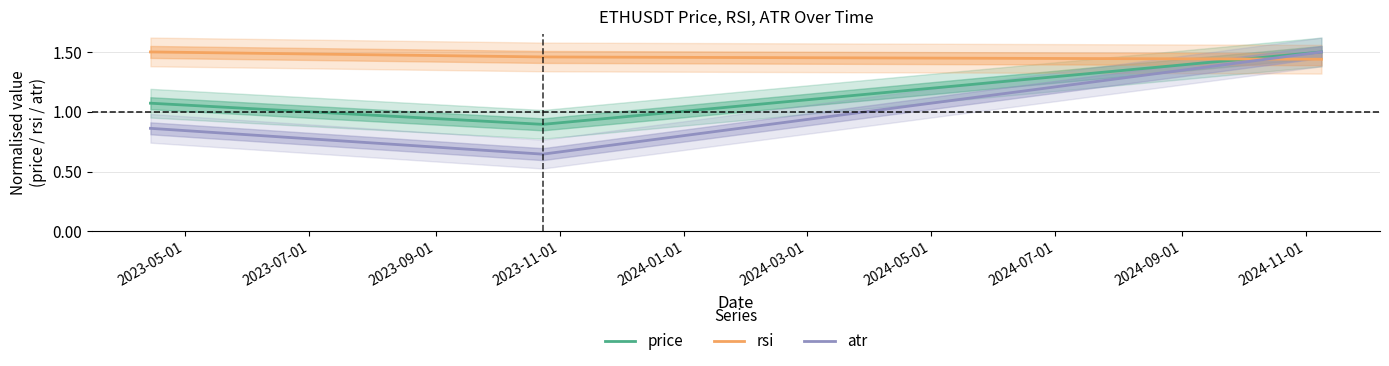

What is the lowest value of the rsi series?

1.4